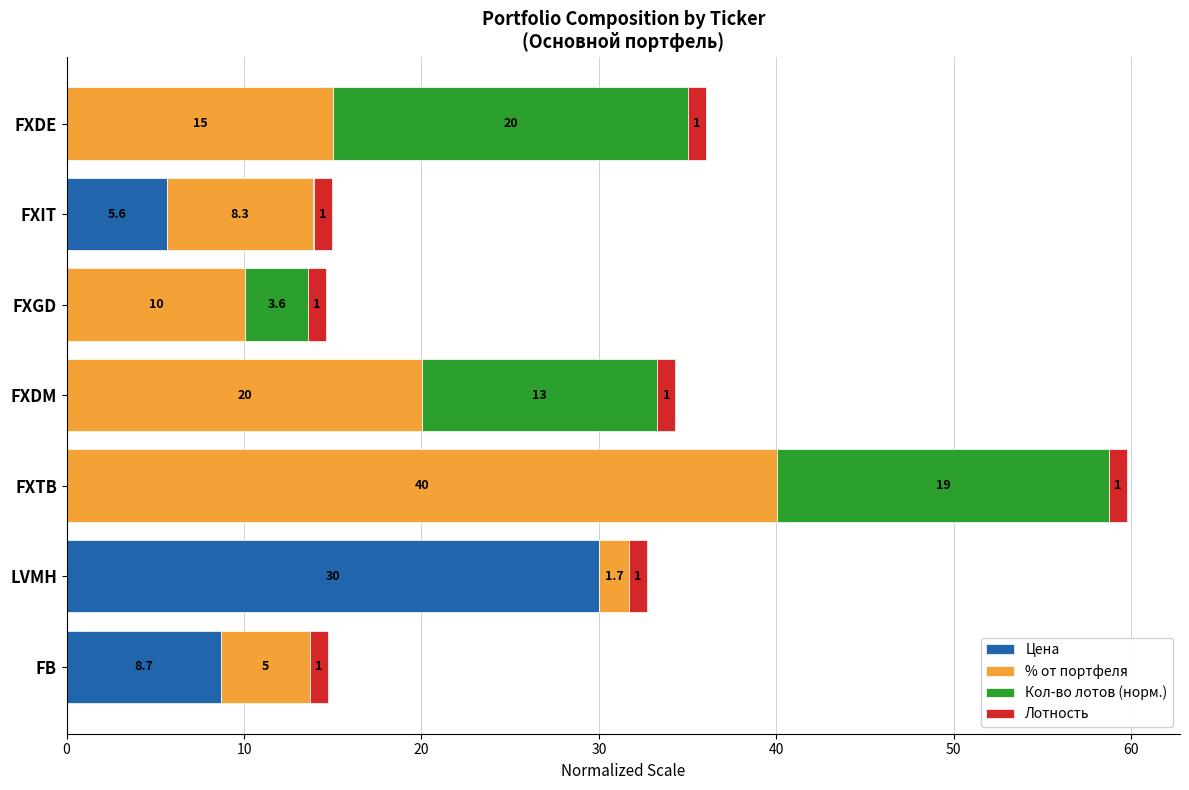

At which category is the sum across all series the highest?

FXTB